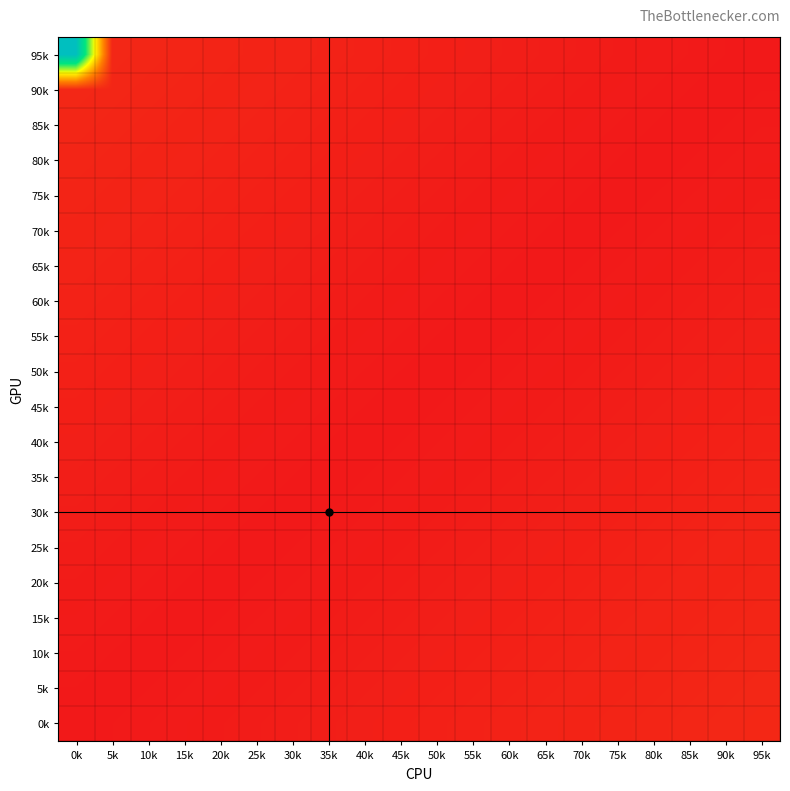

What is the total value across all series at 65k?

5.9